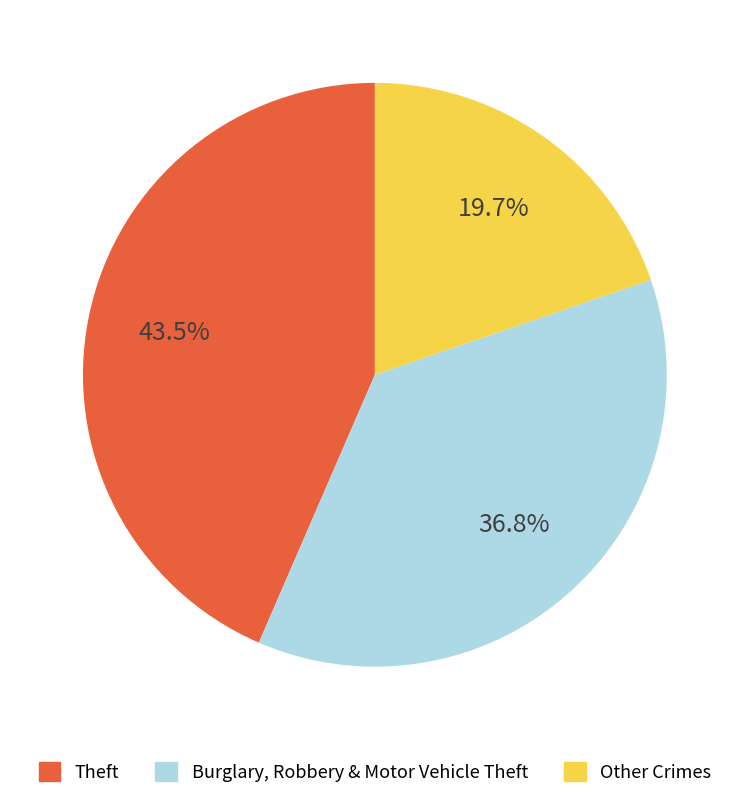

How many slices are in this pie chart?

3